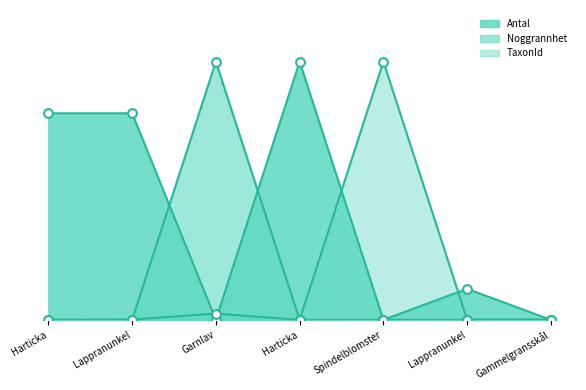

At how many categories does at least one series exceed 11?

6